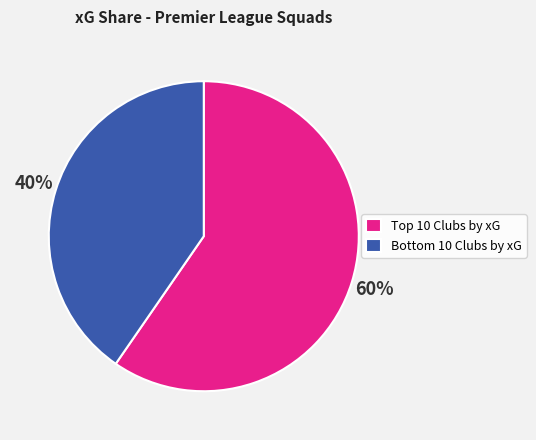

Is there any slice that represents more than half of the pie?

Yes